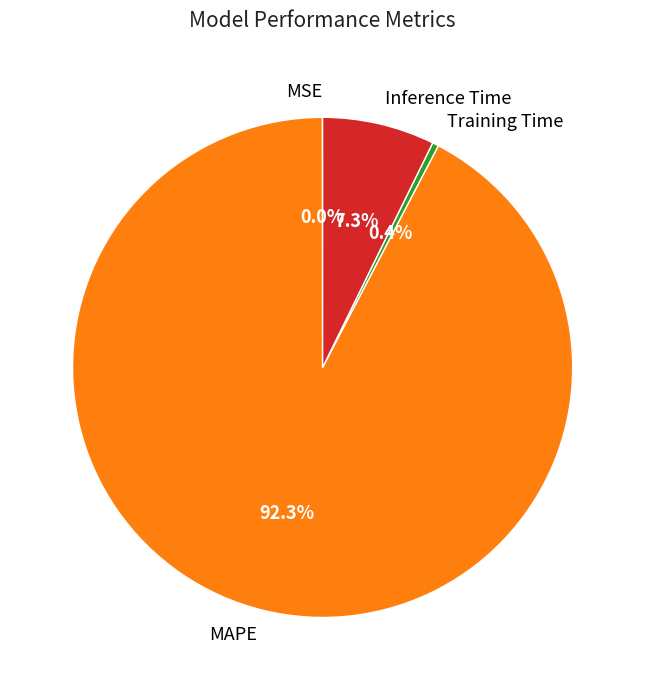

What is the majority slice?

MAPE